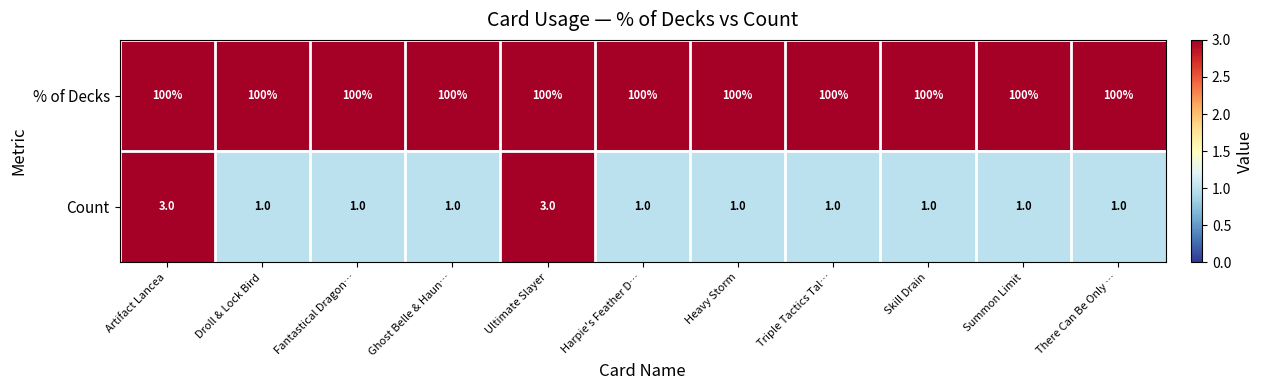

Reading left to right, extract all data points from this chart.

% of Decks: Artifact Lancea=100	Droll & Lock Bird=100	Fantastical Dragon…=100	Ghost Belle & Haun…=100	Ultimate Slayer=100	Harpie's Feather D…=100	Heavy Storm=100	Triple Tactics Tal…=100	Skill Drain=100	Summon Limit=100	There Can Be Only …=100
Count: Artifact Lancea=3	Droll & Lock Bird=1	Fantastical Dragon…=1	Ghost Belle & Haun…=1	Ultimate Slayer=3	Harpie's Feather D…=1	Heavy Storm=1	Triple Tactics Tal…=1	Skill Drain=1	Summon Limit=1	There Can Be Only …=1